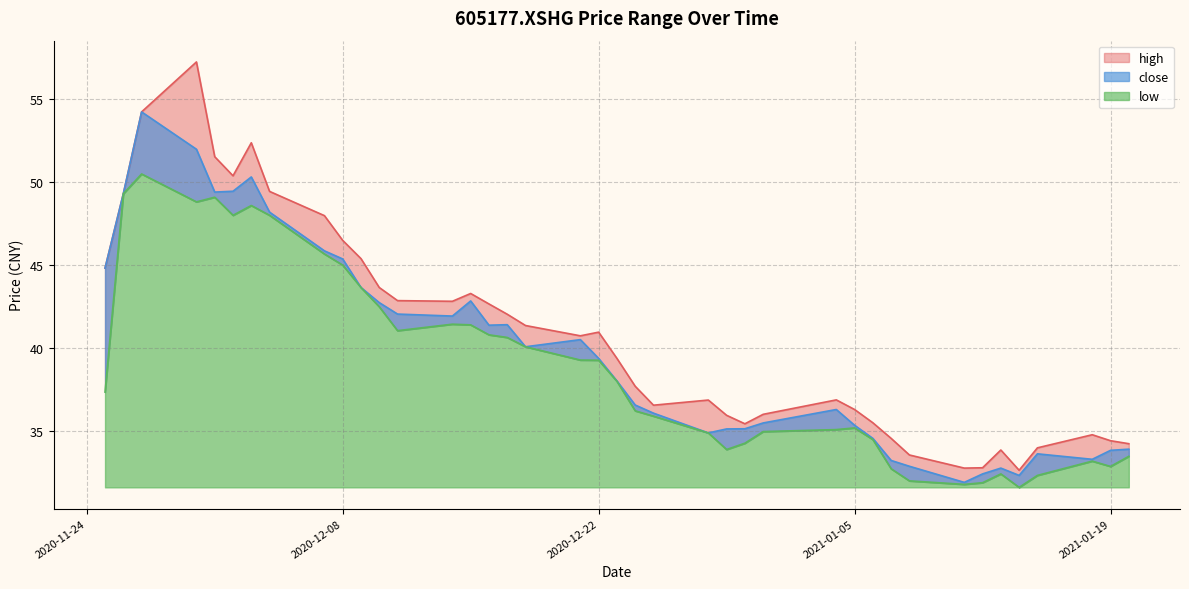

True or false: high and low cross at least once.

False